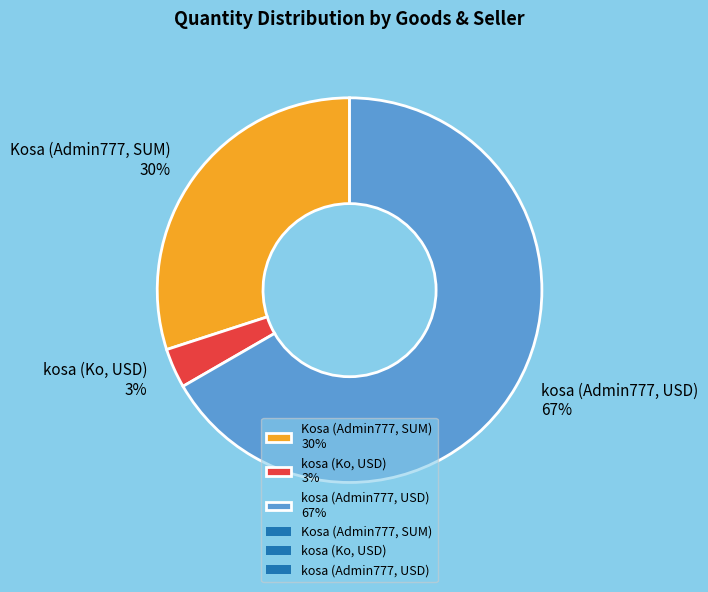

To the nearest percent, what is the combined percentage of kosa (Ko, USD) and Kosa (Admin777, SUM)?

33%